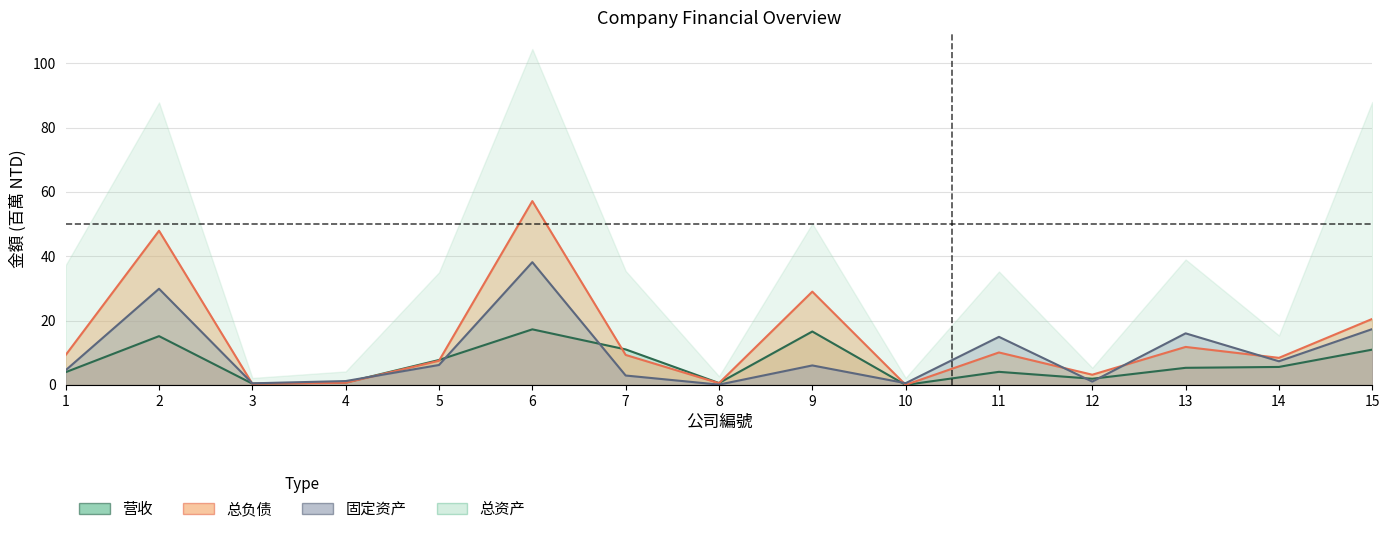

True or false: 固定资产 has a value of 0.2 at 3.

False